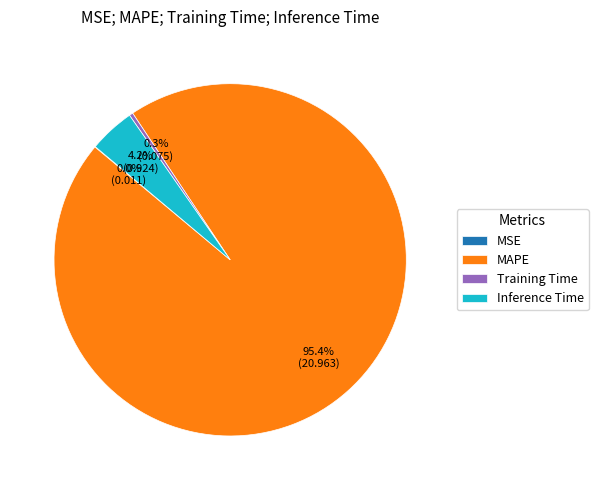

Is the sum of Inference Time and MAPE greater than half?

Yes